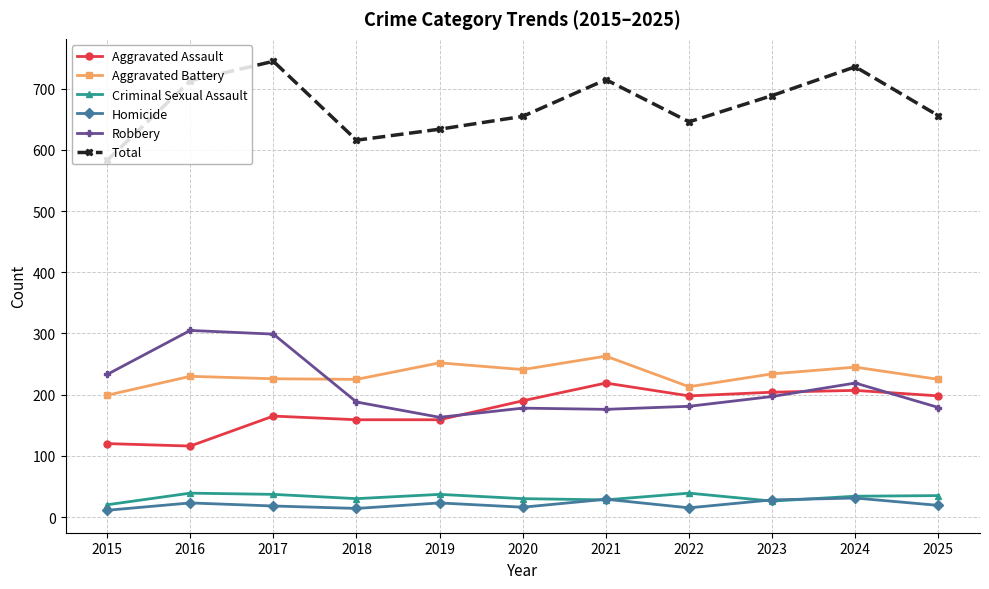

True or false: Robbery and Criminal Sexual Assault cross at least once.

False